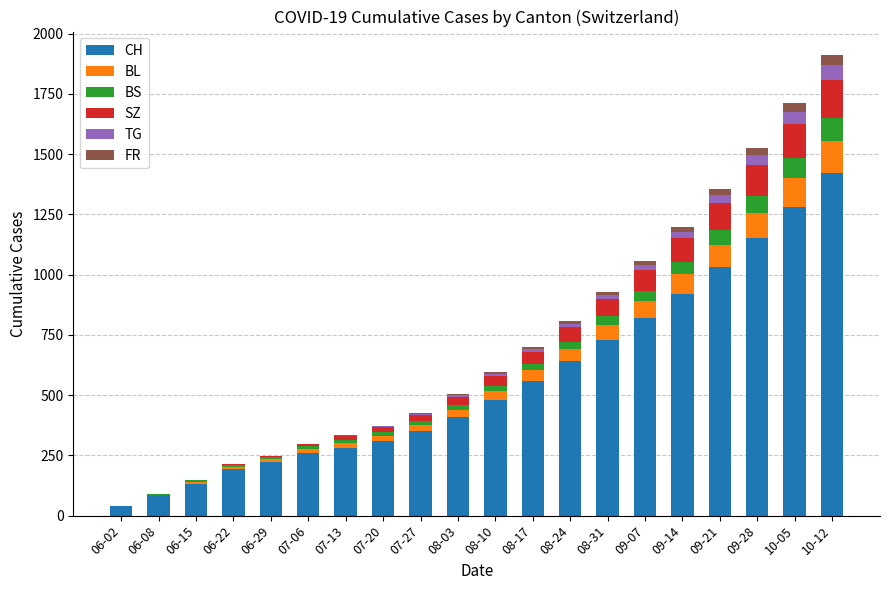

What is the highest value of the CH series?

1420